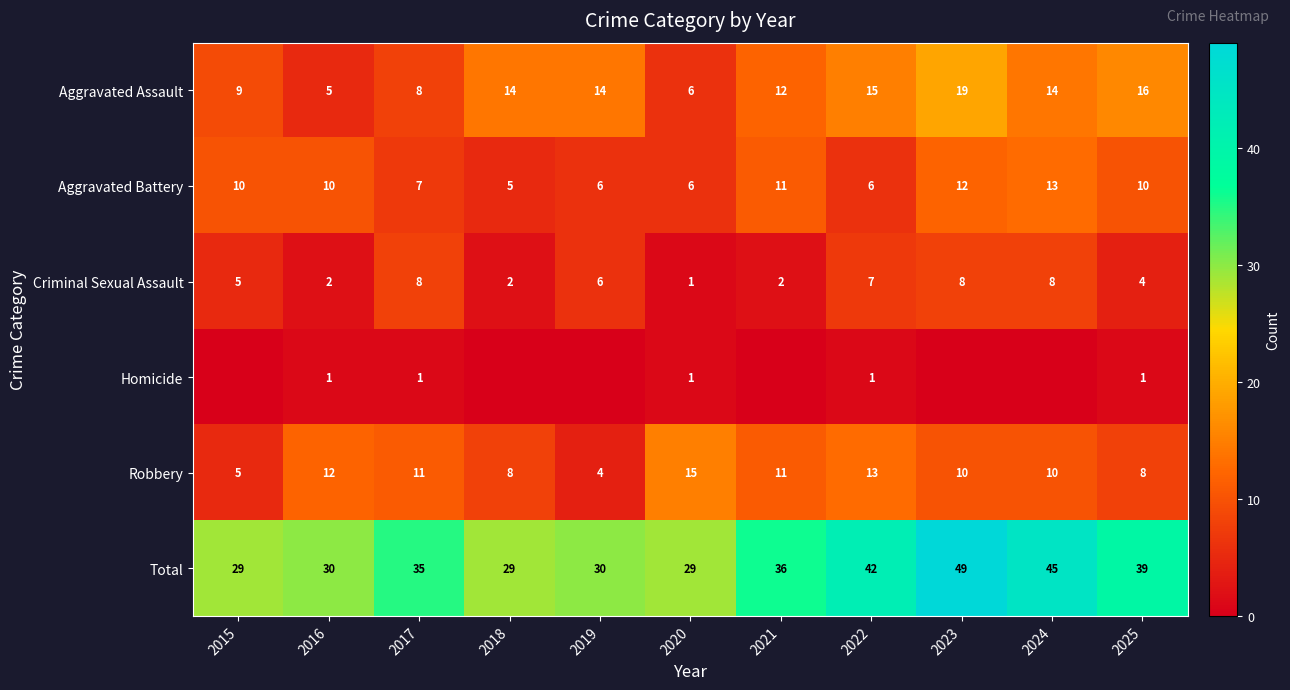

How many categories are shown in the chart?

11